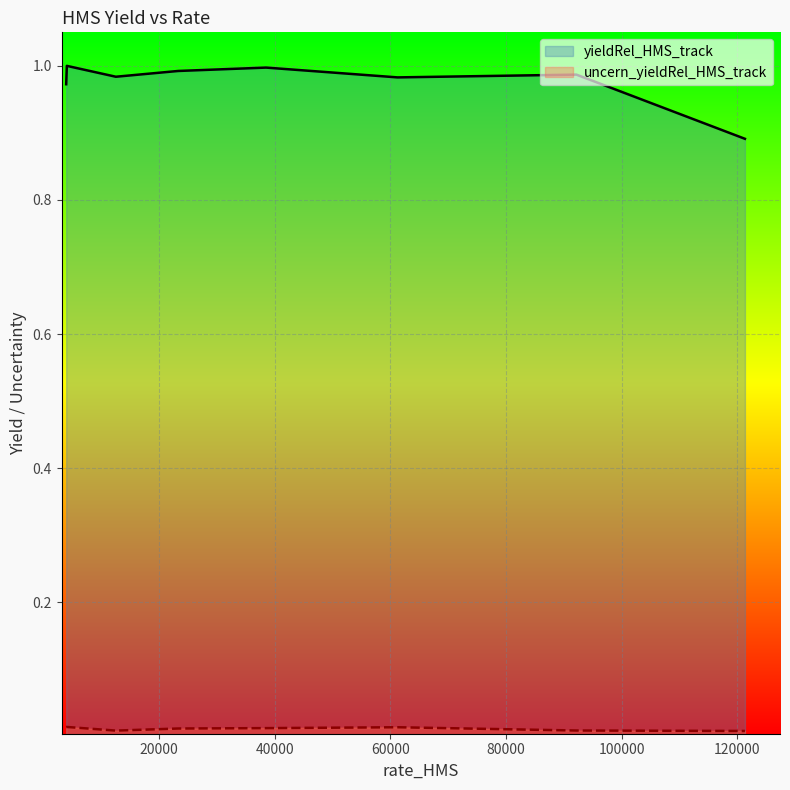

Rank the categories by uncern_yieldRel_HMS_track value from lowest to highest.

0, 5, 1, 4, 3, 2, 7, 6